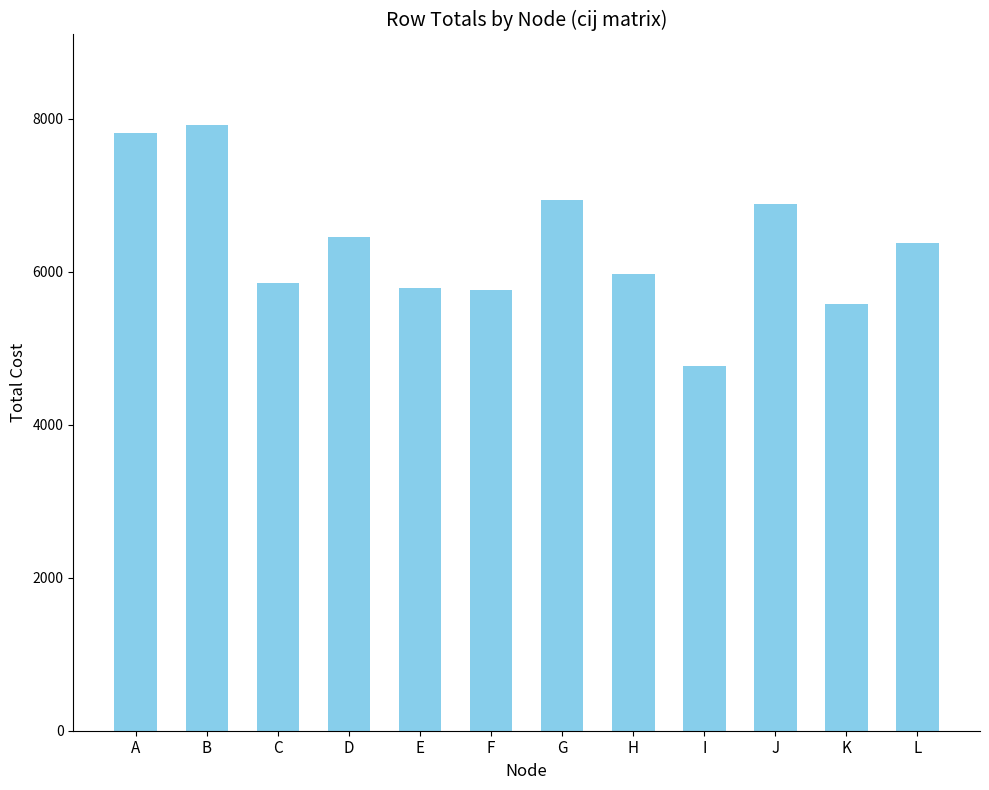

What is the approximate value at L, to the nearest 10?

6370